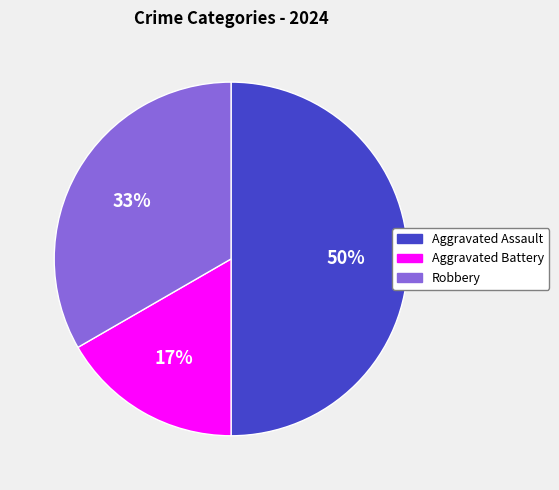

Is Aggravated Battery the majority of the pie?

No